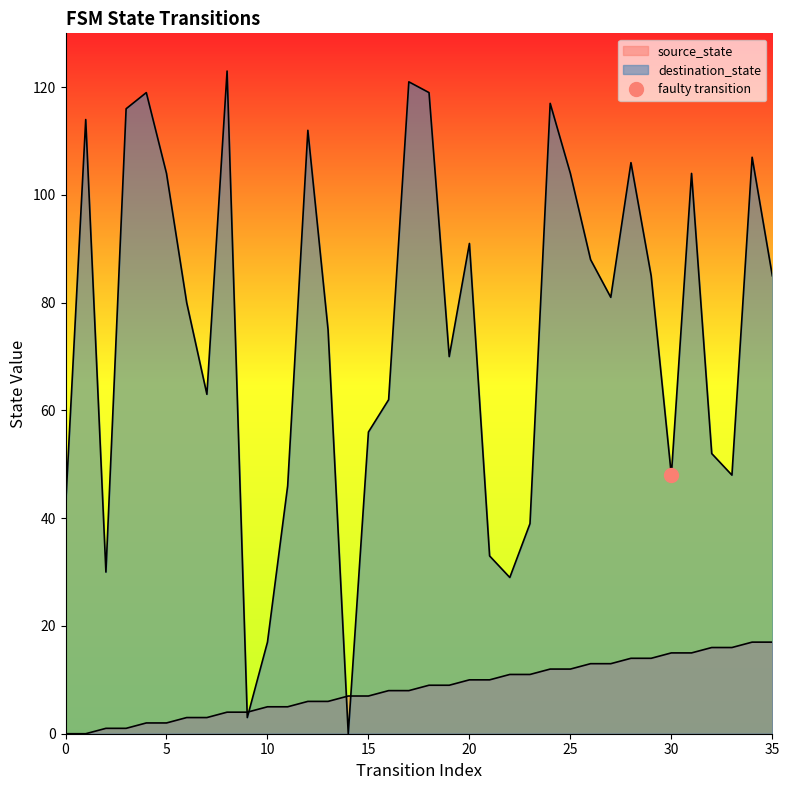

Which category has the lowest value in the destination_state series?

14